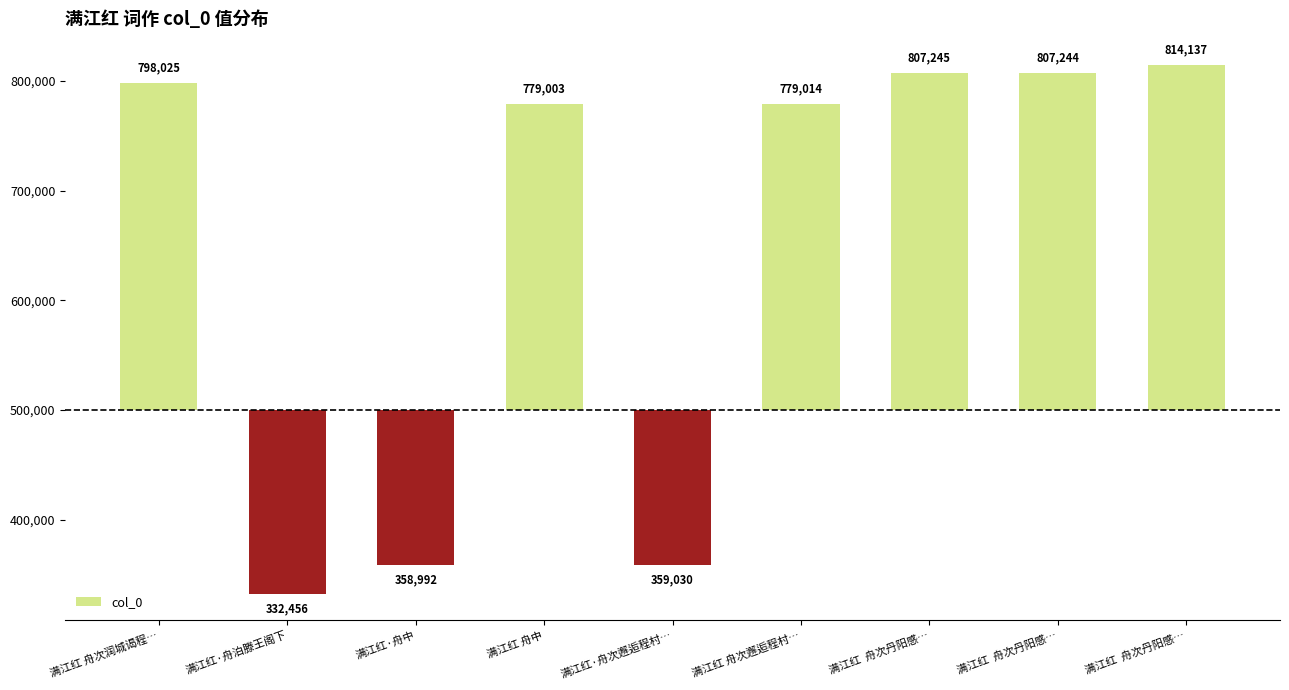

Are the bars horizontal?

No